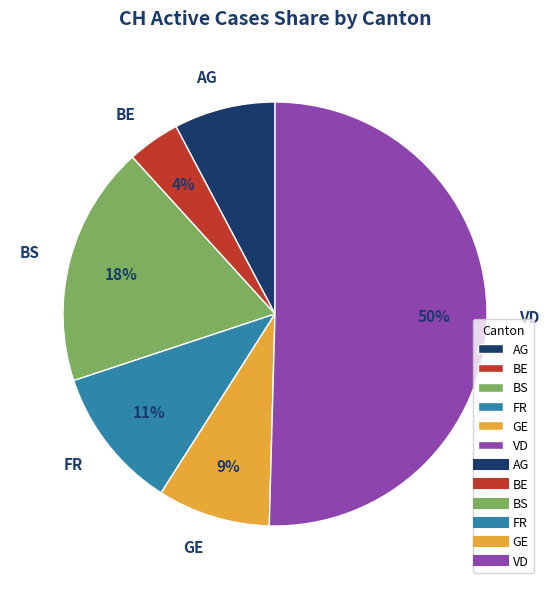

What is the largest slice in the pie chart?

VD